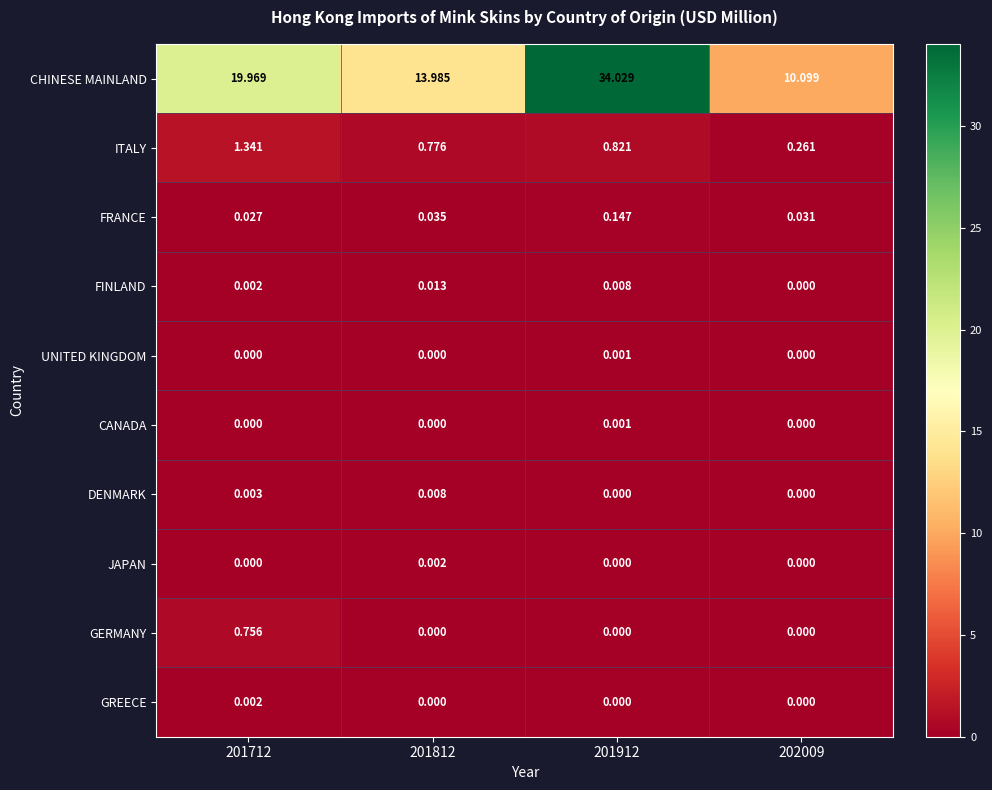

Which series has the largest total across all categories?

CHINESE MAINLAND